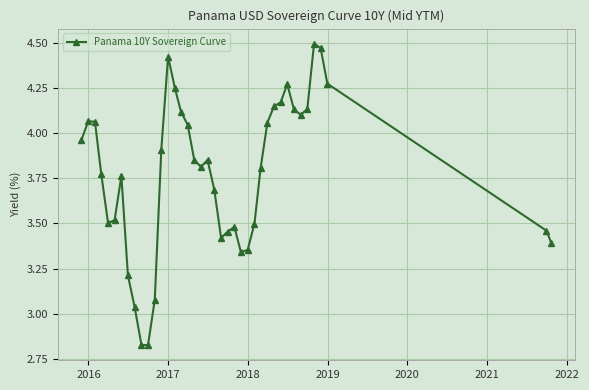

What is the sum of all values?

151.0